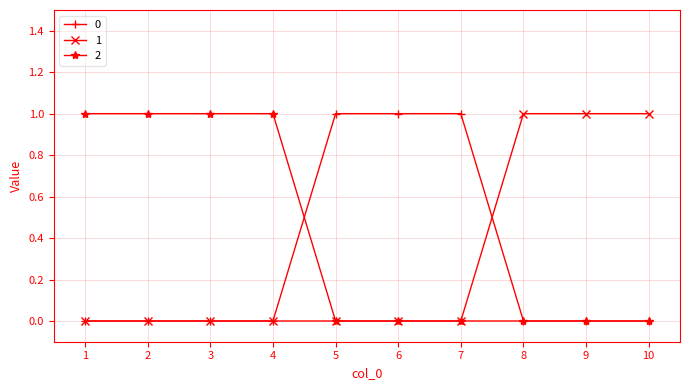

The value of 0 at 5 is 1. True or false?

True